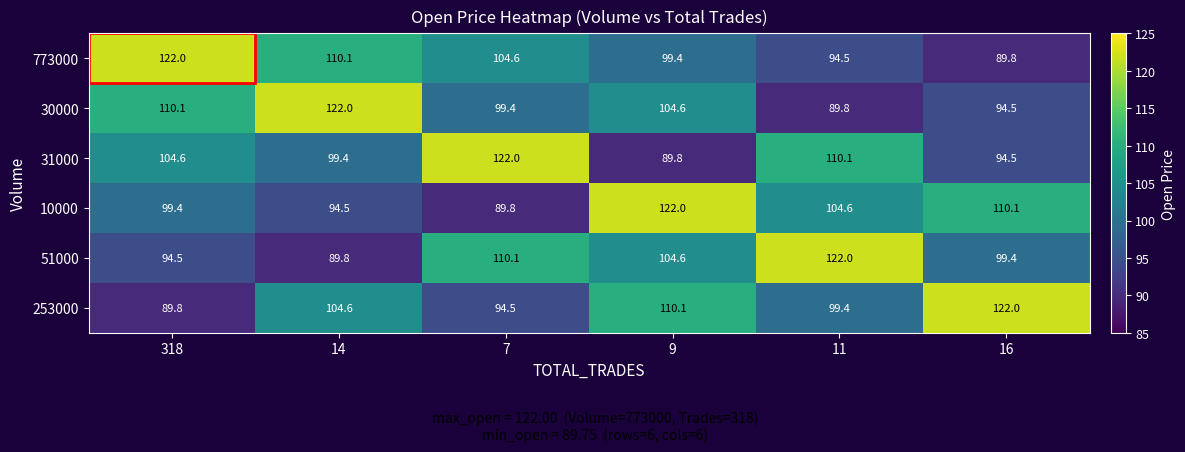

What is the difference between the second highest and second lowest values in the 30000 series?

15.6